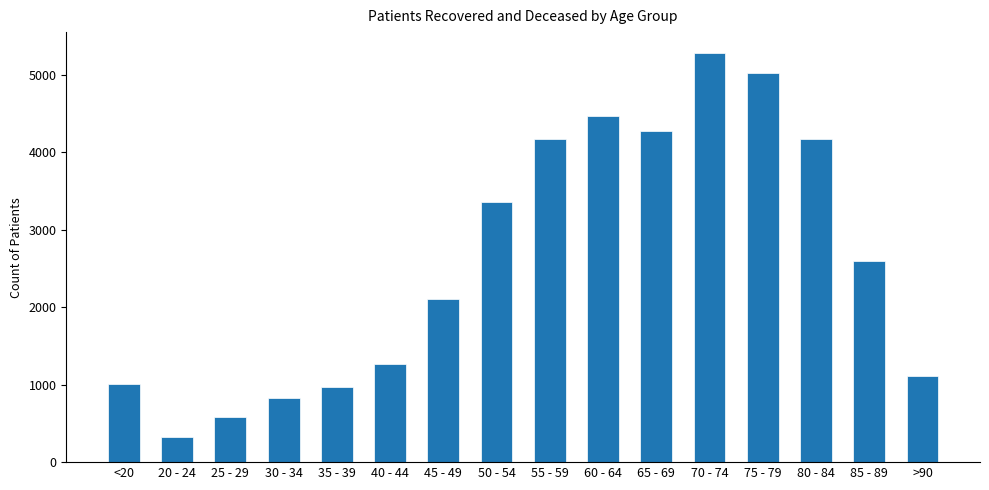

Is it true that the value at 30 - 34 is 832?

True